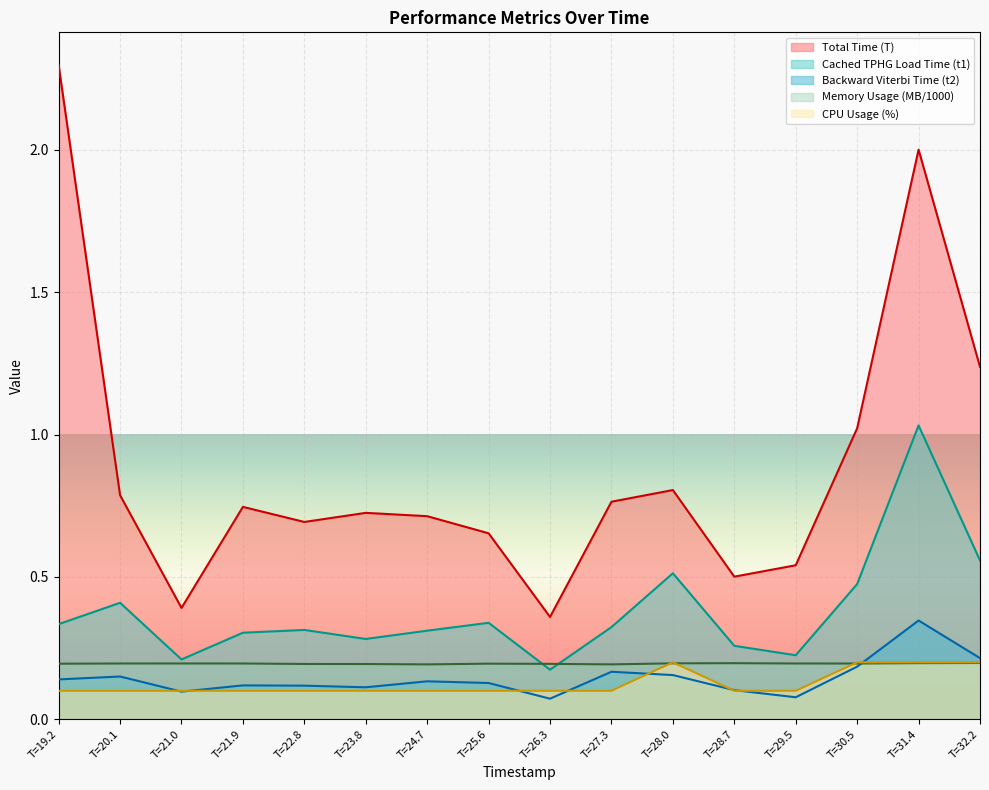

Reading right to left, transcribe all the data shown in this chart.

Total Time (T): 1.2	2.0	1.0	0.5	0.5	0.8	0.8	0.4	0.7	0.7	0.7	0.7	0.7	0.4	0.8	2.3
Cached TPHG Load Time (t1): 0.6	1.0	0.5	0.2	0.3	0.5	0.3	0.2	0.3	0.3	0.3	0.3	0.3	0.2	0.4	0.3
Backward Viterbi Time (t2): 0.2	0.3	0.2	0.1	0.1	0.2	0.2	0.1	0.1	0.1	0.1	0.1	0.1	0.1	0.2	0.1
Memory Usage (MB): 0.2	0.2	0.2	0.2	0.2	0.2	0.2	0.2	0.2	0.2	0.2	0.2	0.2	0.2	0.2	0.2
CPU Usage (%): 0.2	0.2	0.2	0.1	0.1	0.2	0.1	0.1	0.1	0.1	0.1	0.1	0.1	0.1	0.1	0.1